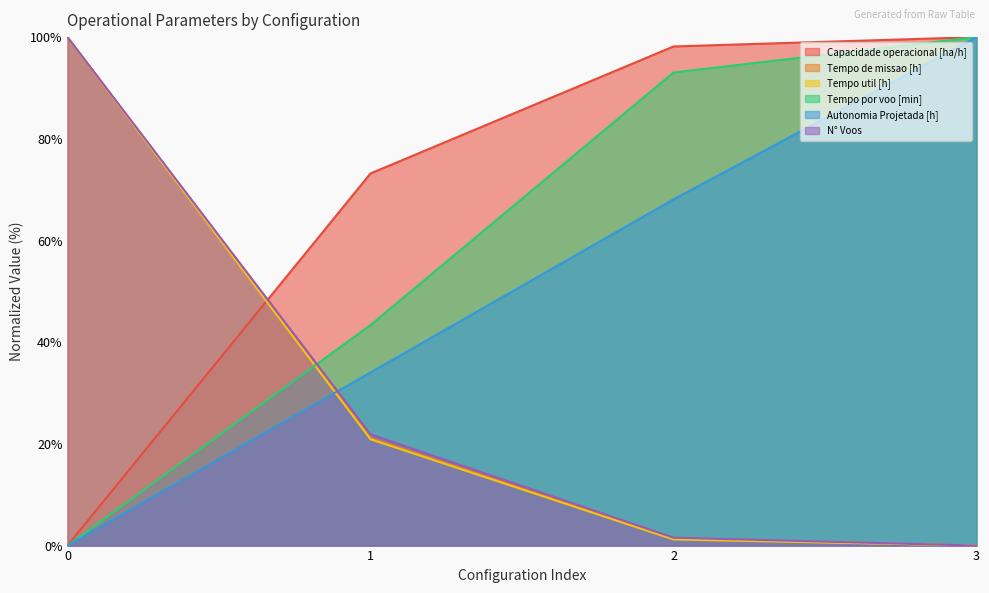

How many lines are shown in the chart?

6